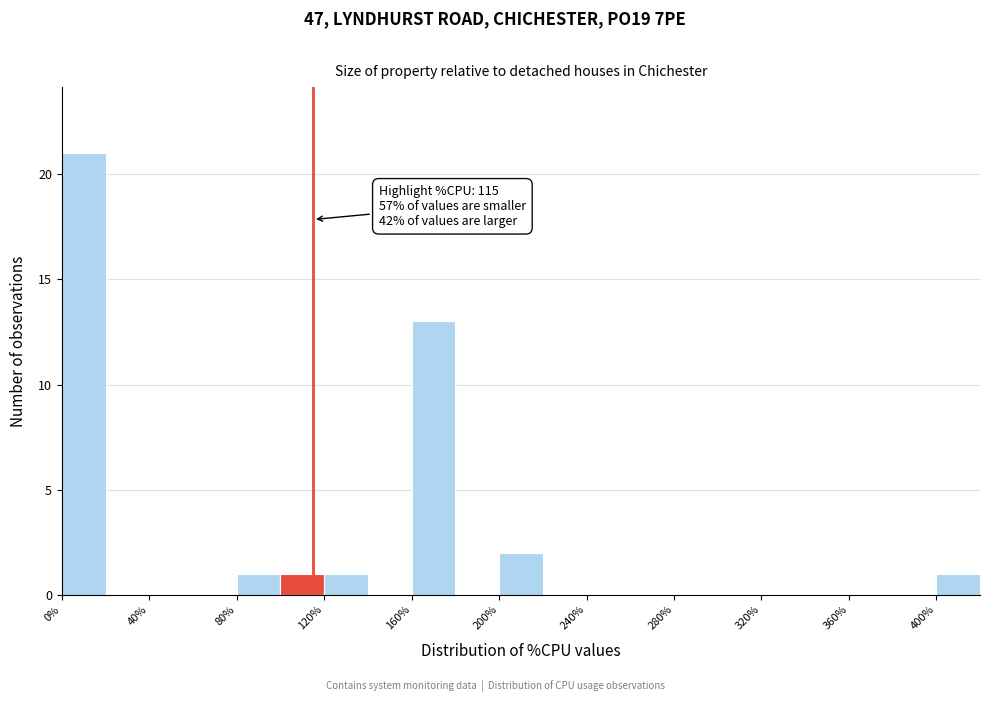

Which range on the x-axis has the tallest bar?

0 to 20